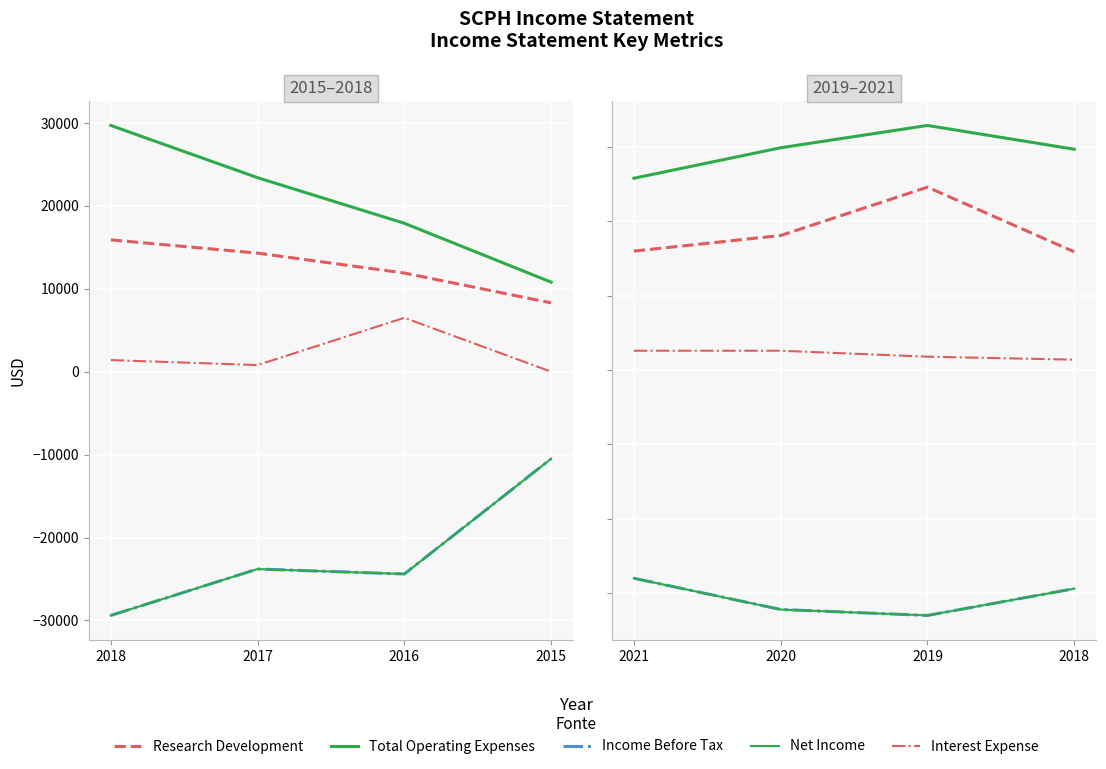

Where is the first local minimum for Net Income?

2016